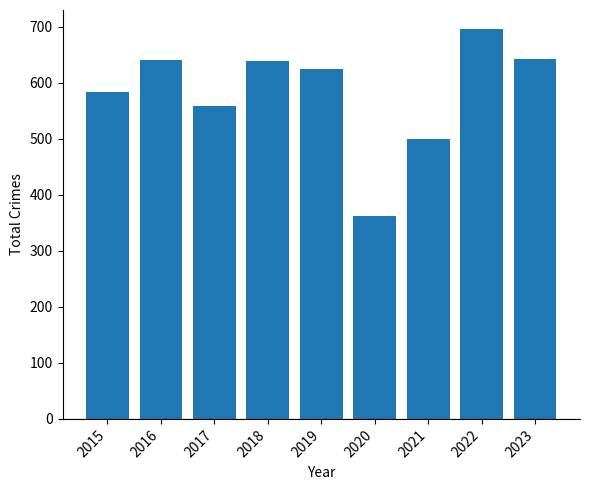

What is the sum of the values at 2015 and 2020?

946